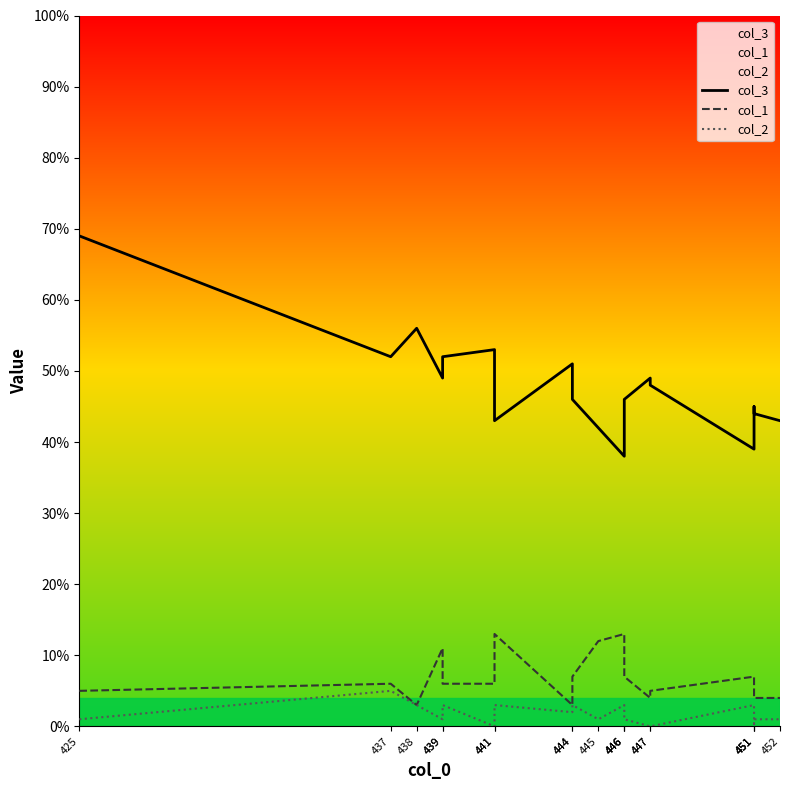

At how many categories does at least one series exceed 51?

5